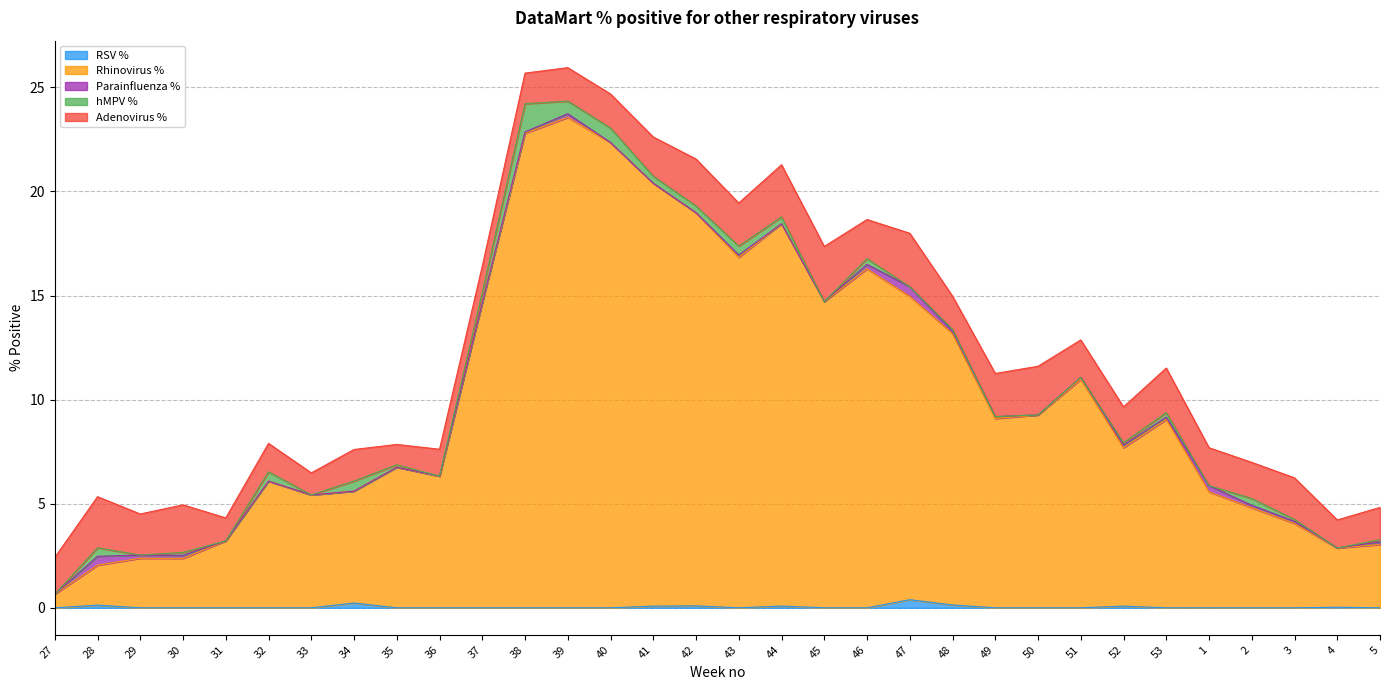

What is the label of the 5th point from the left?

31